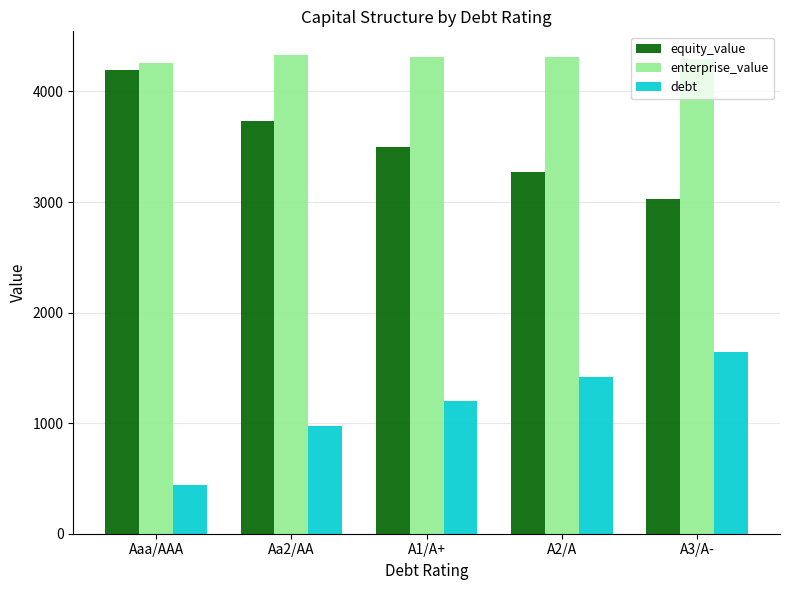

Read the debt value at A3/A-.

1642.1